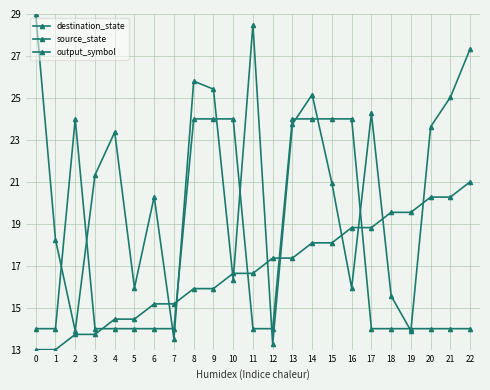

Is it true that destination_state equals 3.8 at 1?

False